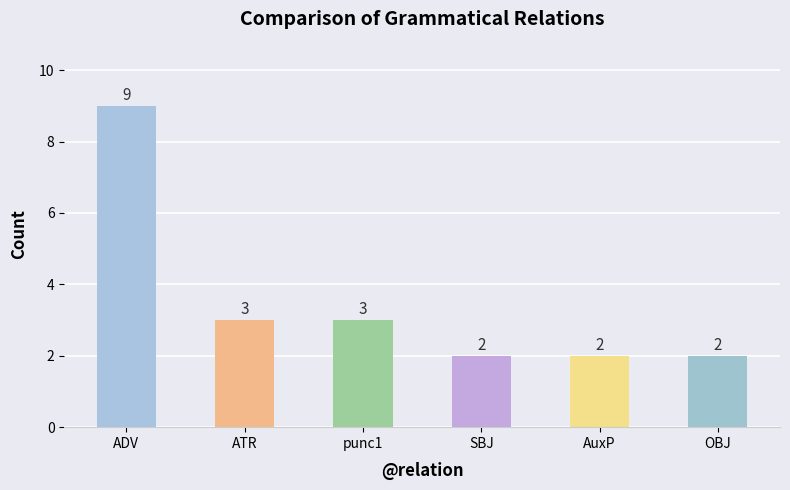

Which category has the highest value across all series?

ADV